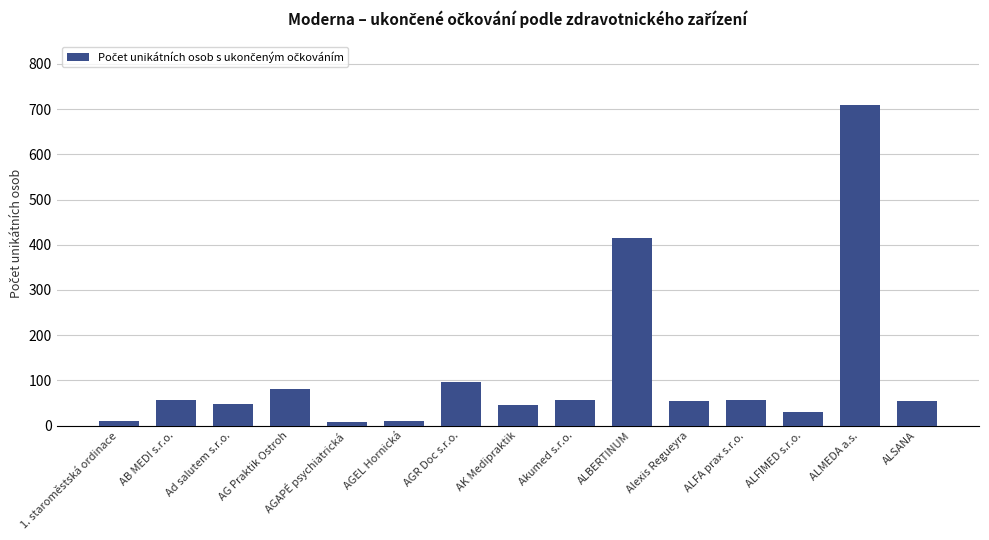

What is the ratio of the value at AK Medipraktik to the value at AG Praktik Ostroh?

0.6